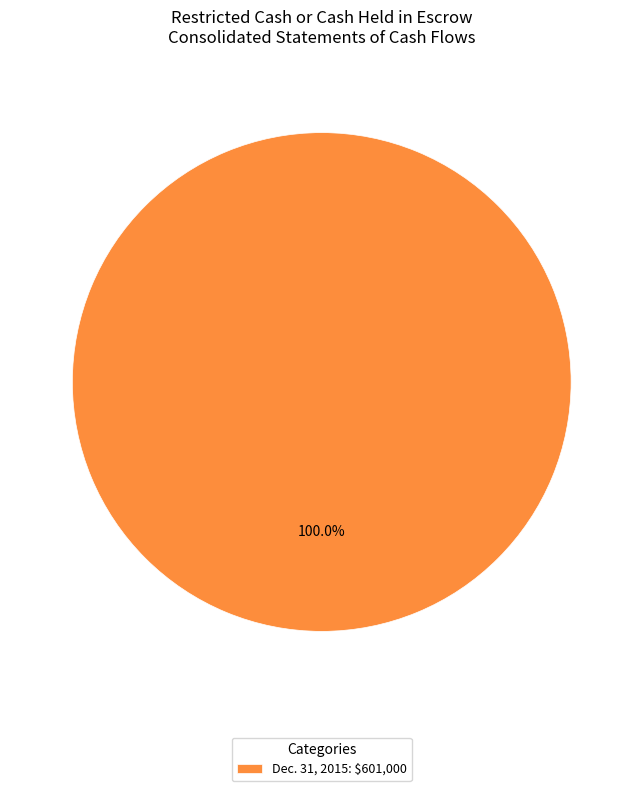

Which slice represents more than half of the pie?

Dec. 31, 2015: $601,000